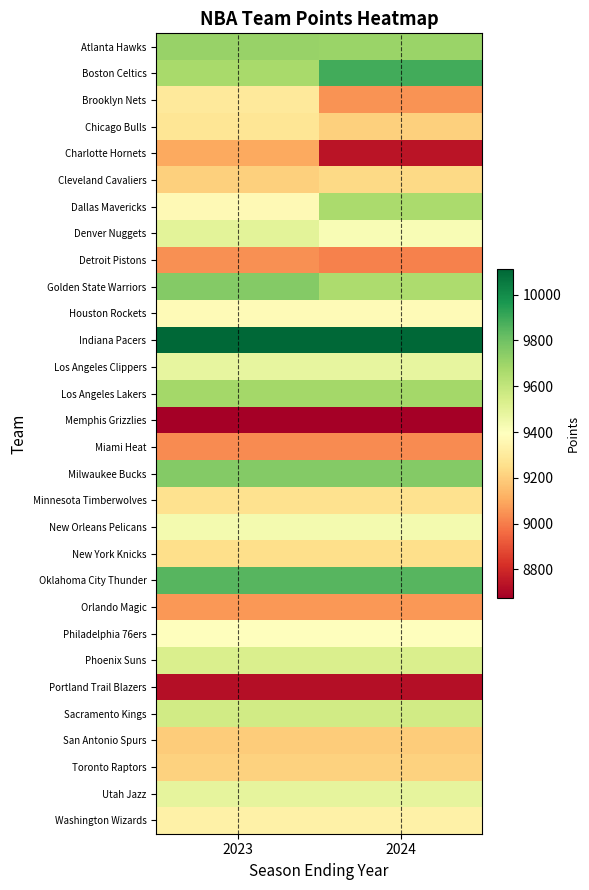

Reading right to left, extract all data points from this chart.

Atlanta Hawks: 2024=9703	2023=9711
Boston Celtics: 2024=9887	2023=9671
Brooklyn Nets: 2024=9050	2023=9295
Chicago Bulls: 2024=9206	2023=9276
Charlotte Hornets: 2024=8740	2023=9098
Cleveland Cavaliers: 2024=9236	2023=9205
Dallas Mavericks: 2024=9664	2023=9366
Denver Nuggets: 2024=9418	2023=9495
Detroit Pistons: 2024=9010	2023=9045
Golden State Warriors: 2024=9657	2023=9753
Houston Rockets: 2024=9375	2023=9375
Indiana Pacers: 2024=10110	2023=10110
Los Angeles Clippers: 2024=9481	2023=9481
Los Angeles Lakers: 2024=9679	2023=9679
Memphis Grizzlies: 2024=8677	2023=8677
Miami Heat: 2024=9032	2023=9032
Milwaukee Bucks: 2024=9756	2023=9756
Minnesota Timberwolves: 2024=9264	2023=9264
New Orleans Pelicans: 2024=9436	2023=9436
New York Knicks: 2024=9249	2023=9249
Oklahoma City Thunder: 2024=9847	2023=9847
Orlando Magic: 2024=9058	2023=9058
Philadelphia 76ers: 2024=9397	2023=9397
Phoenix Suns: 2024=9532	2023=9532
Portland Trail Blazers: 2024=8722	2023=8722
Sacramento Kings: 2024=9558	2023=9558
San Antonio Spurs: 2024=9192	2023=9192
Toronto Raptors: 2024=9213	2023=9213
Utah Jazz: 2024=9484	2023=9484
Washington Wizards: 2024=9327	2023=9327